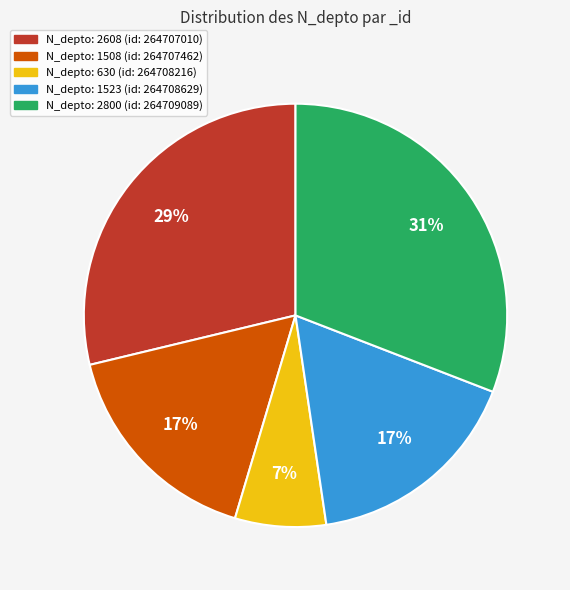

Is there any slice that represents more than half of the pie?

No